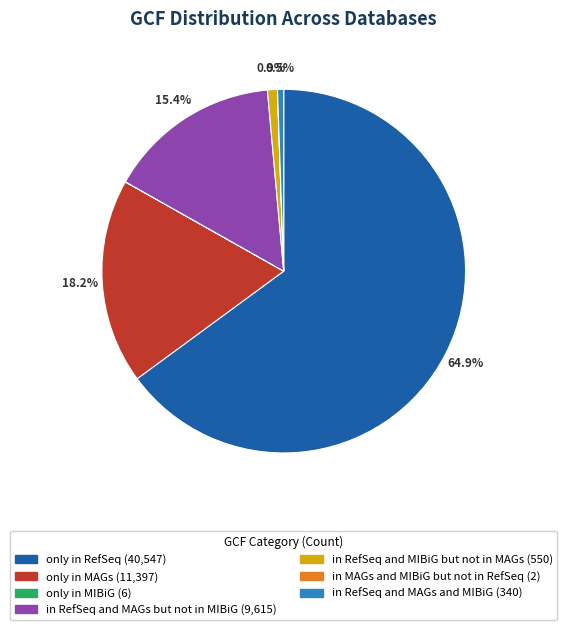

What percentage is NOT represented by only in MAGs?

81.8%